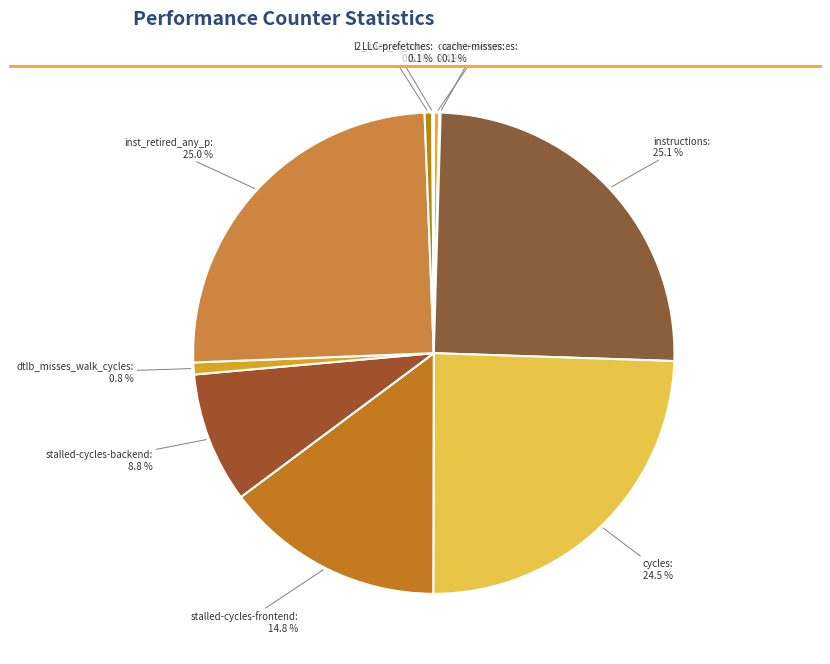

Combined, what portion of the pie is stalled-cycles-backend and inst_retired_any_p?

33.8%